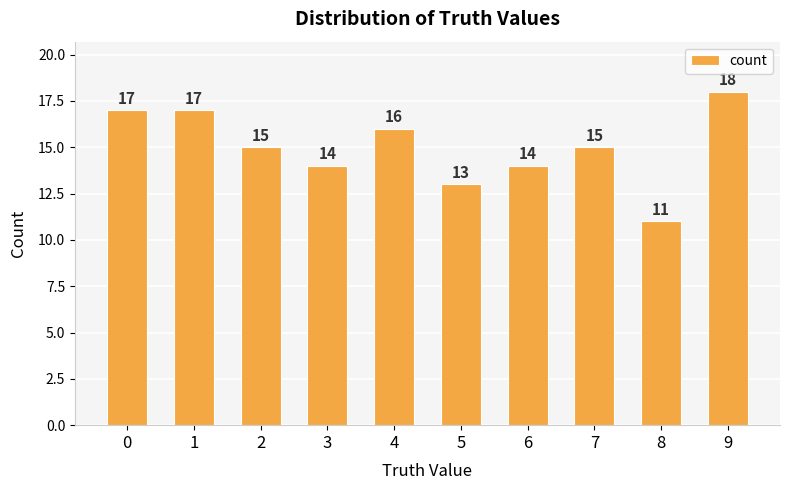

Reading left to right, extract all data points from this chart.

0=17	1=17	2=15	3=14	4=16	5=13	6=14	7=15	8=11	9=18